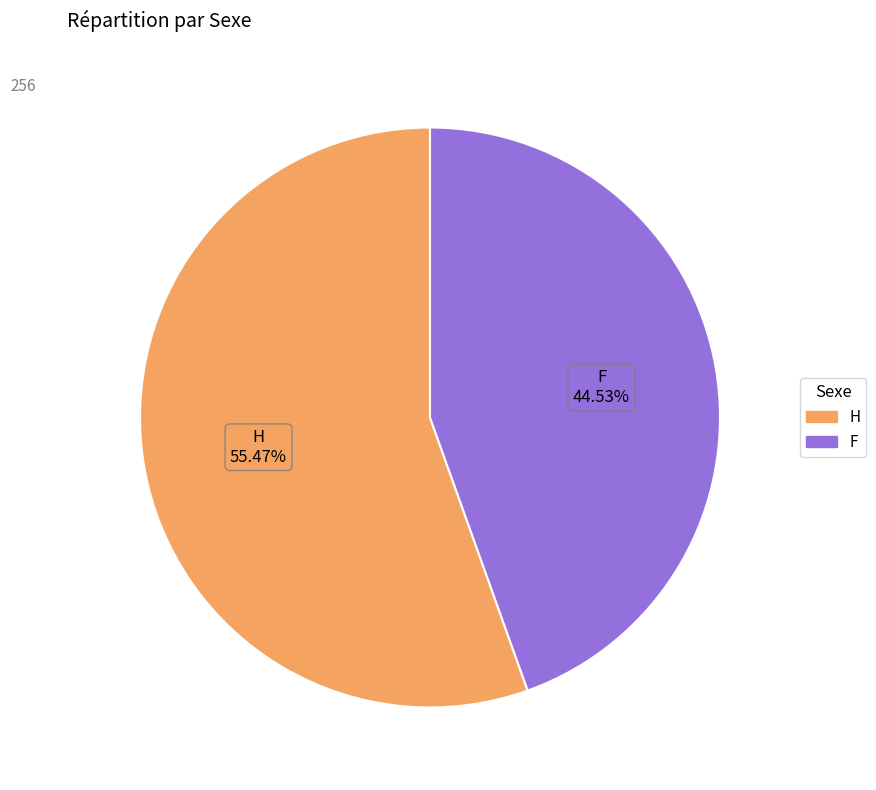

What is the smallest slice in the pie chart?

F